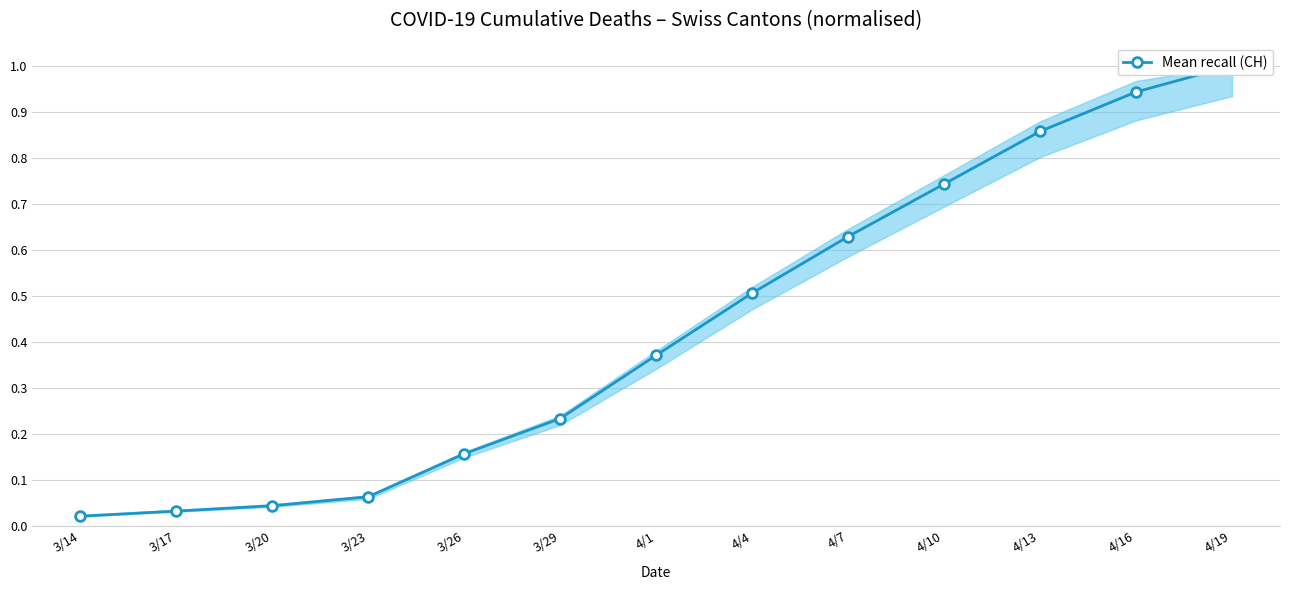

What is the value of the 8th point from the left?

0.5